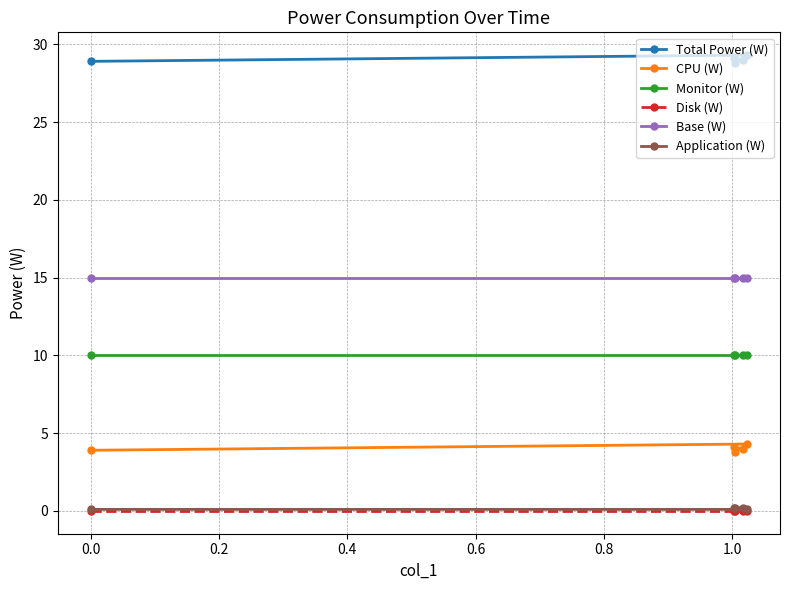

What is the minimum value for CPU (W)?

3.8